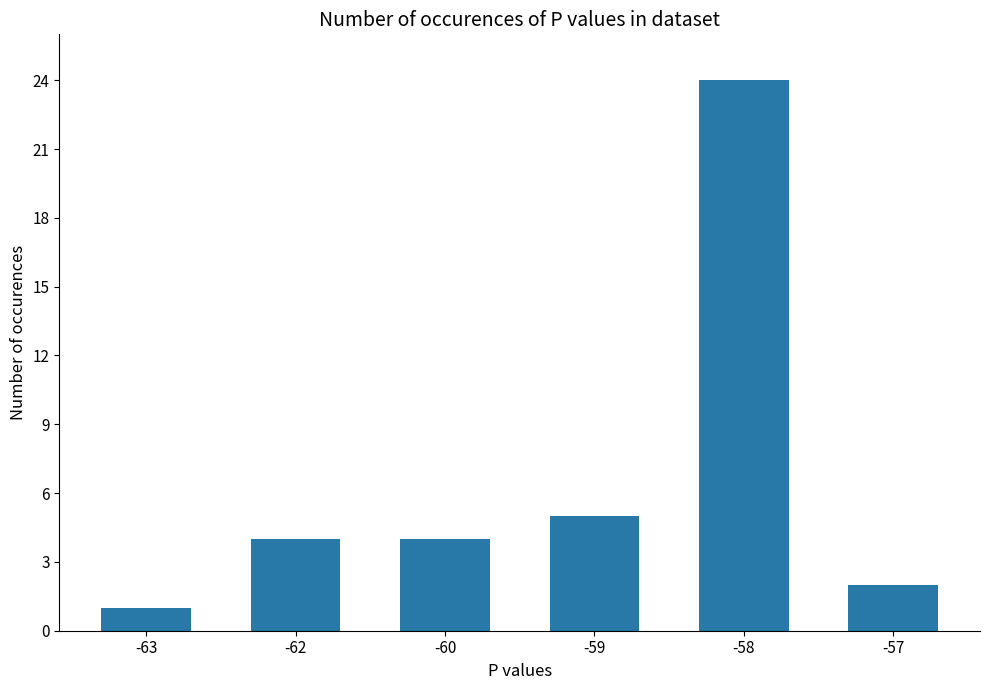

True or false: the data shows 24 at -58.

True